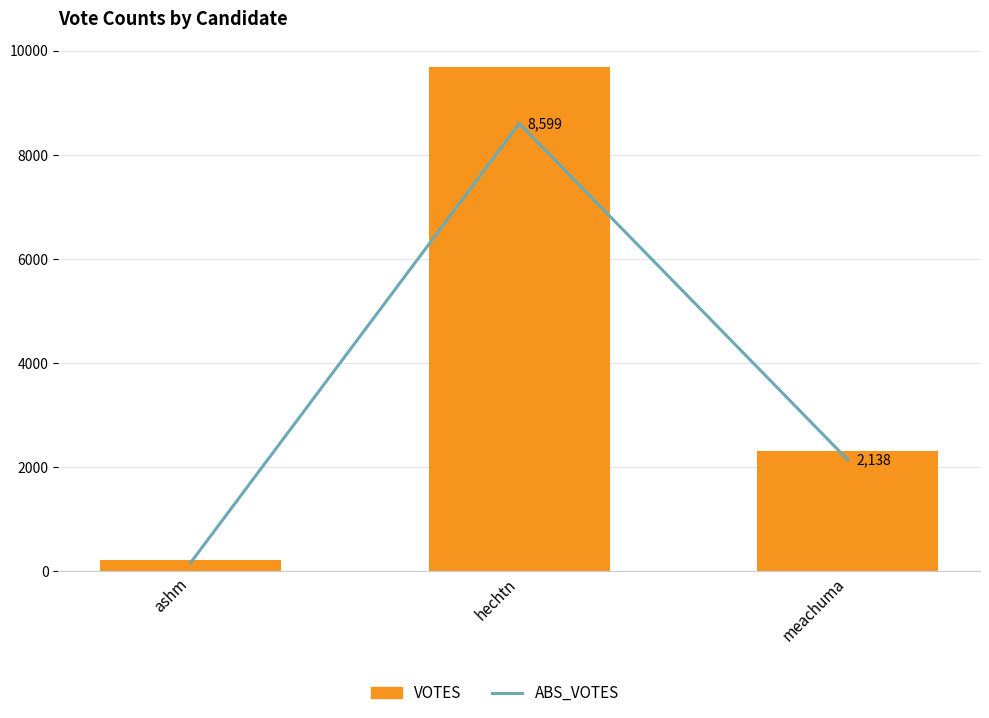

At ashm, list the series in order from smallest to largest.

ABS_VOTES, VOTES